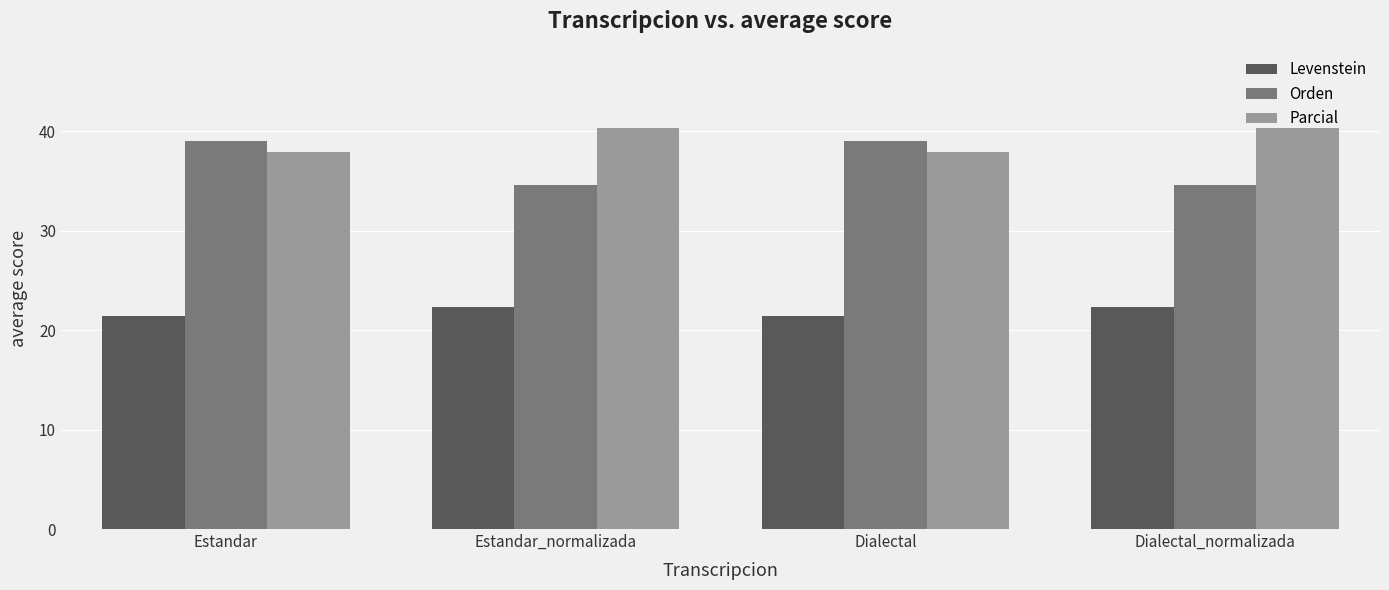

Reading left to right, what are all the values shown in this chart?

Levenstein: 21.4	22.3	21.4	22.3
Orden: 39.0	34.6	39.0	34.6
Parcial: 37.9	40.4	37.9	40.4